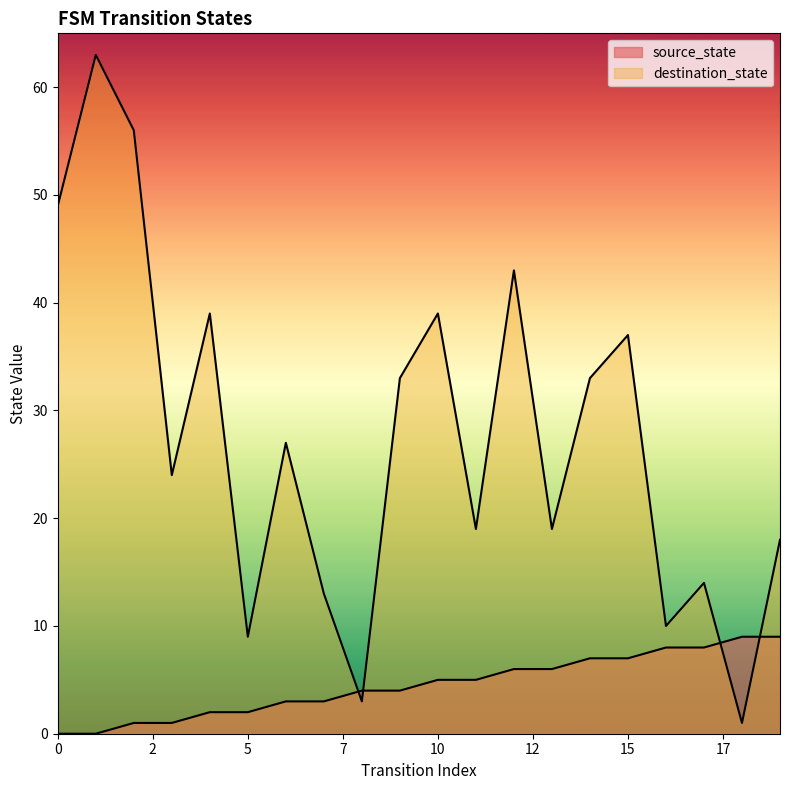

The value of source_state at 18 is 6. True or false?

False